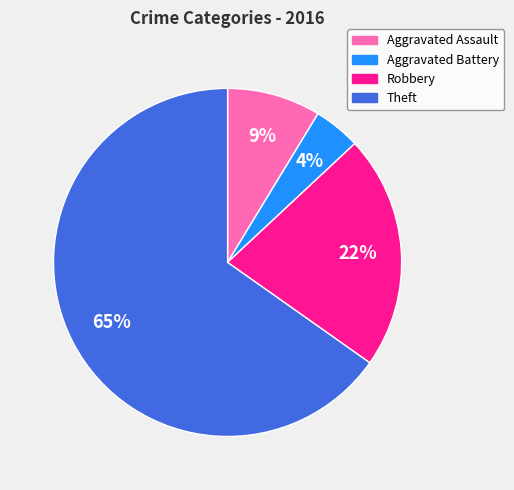

Is the sum of Theft and Aggravated Assault greater than half?

Yes